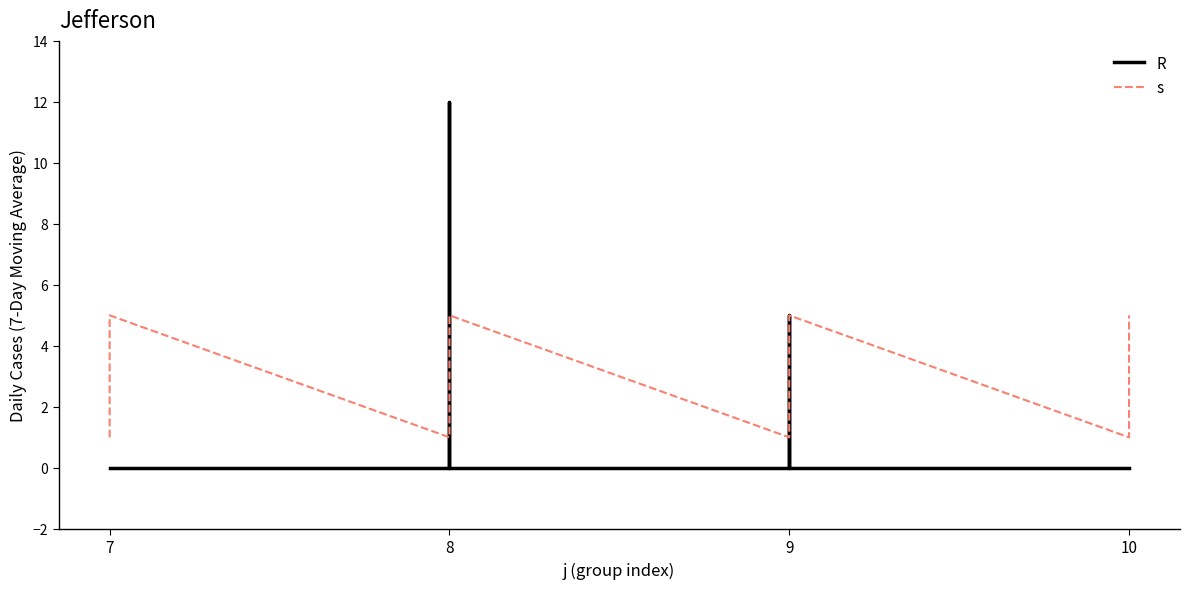

True or false: R has more than 0 points higher than both neighbors.

True